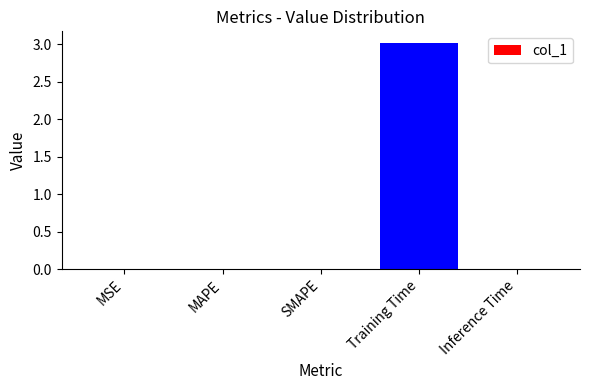

The value at Training Time is 3.0. True or false?

True